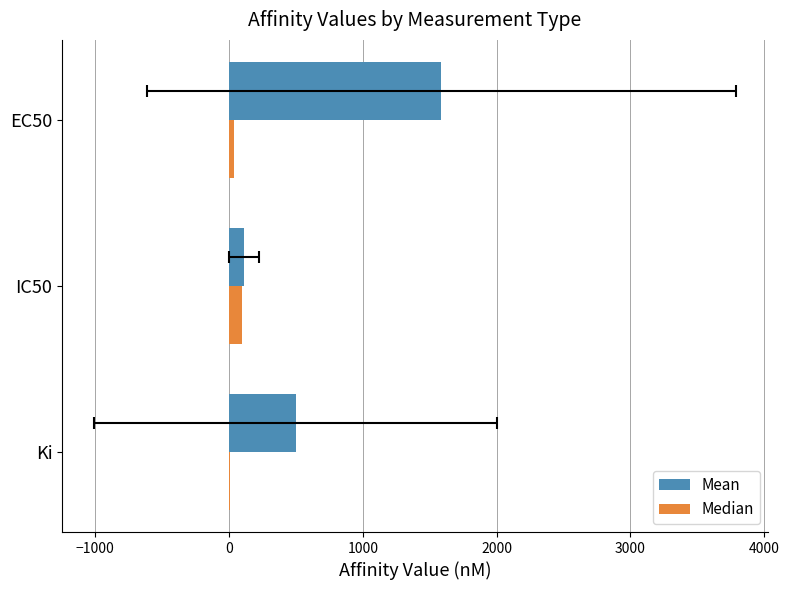

Reading left to right, transcribe all the data shown in this chart.

Mean: 498.7	113.5	1586.7
Median: 10.7	100.0	40.0